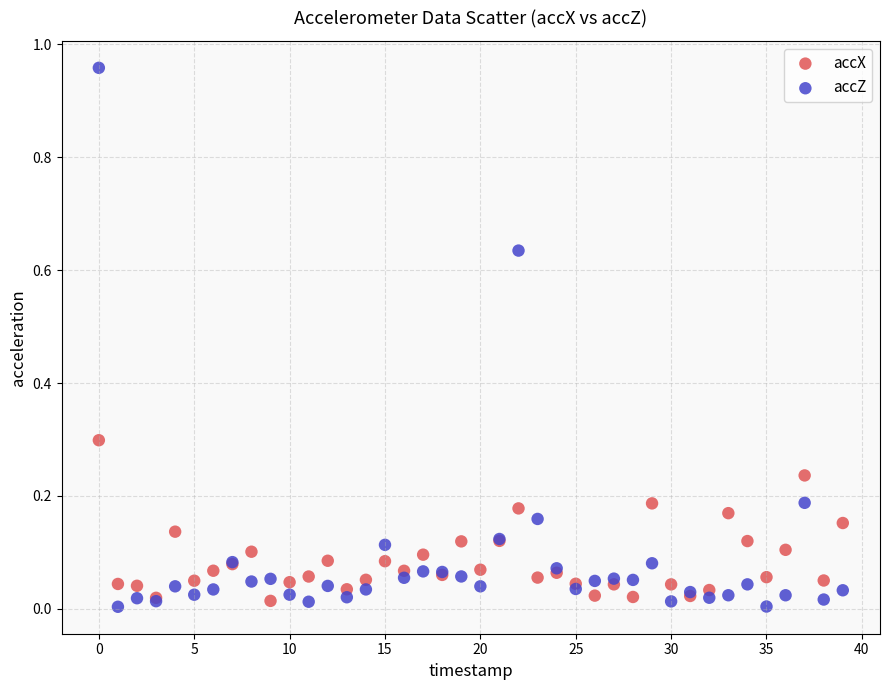

What are all the series names shown in the legend?

accX, accZ